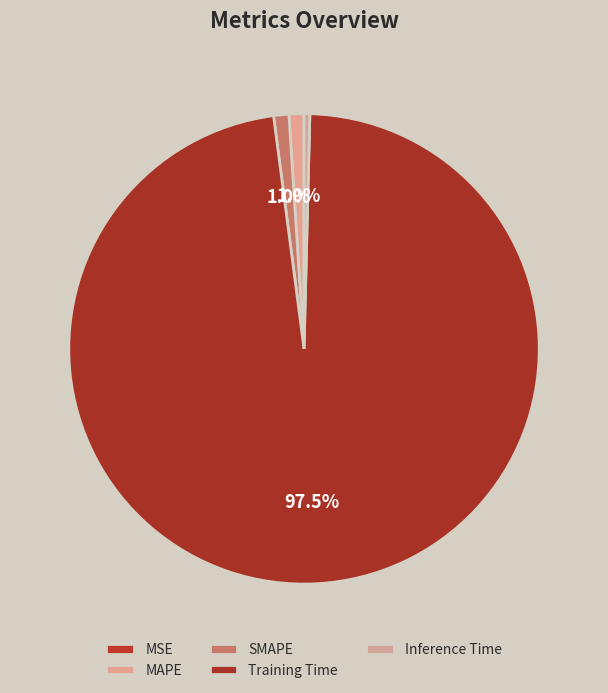

Rank the categories by value from highest to lowest.

Training Time, SMAPE, MAPE, Inference Time, MSE